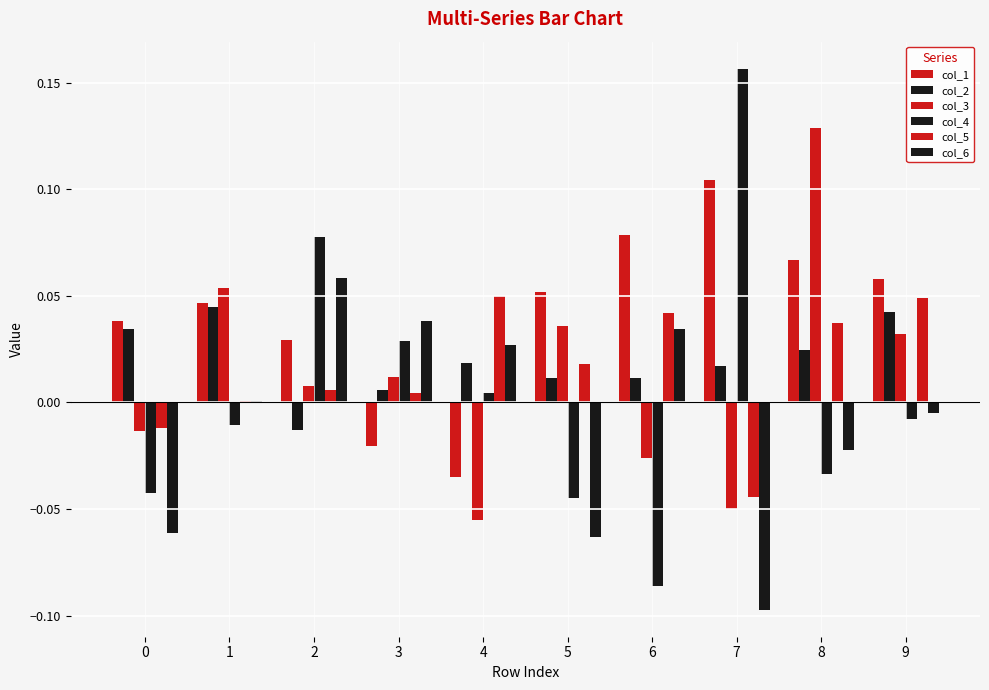

How many values in col_3 are above zero?

6